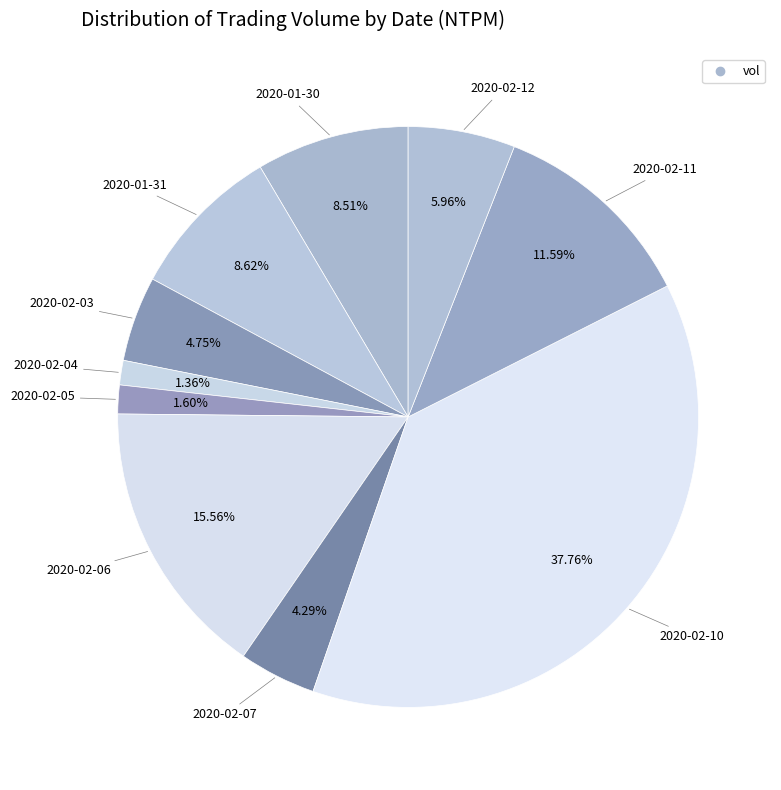

How many slices are in this pie chart?

10